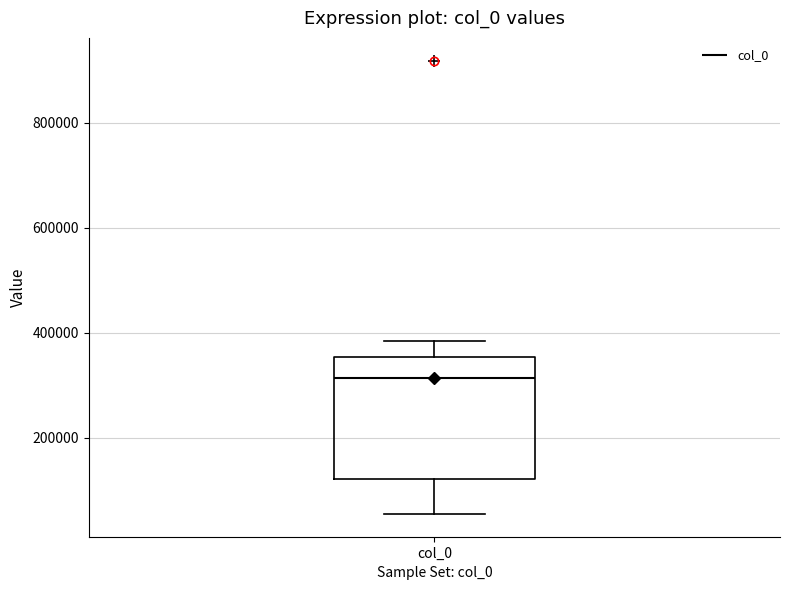

Transcribe this box plot: give where the median line is, the range the box spans, and where the two whiskers end, as read against the y-axis. The values are not printed on the chart, so give them approximately, as read against the axis.

median 320000, box 120000 to 360000, whiskers 60000 to 380000